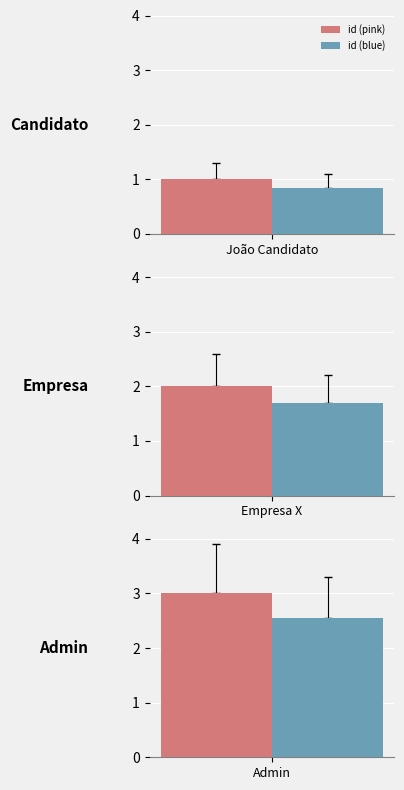

The chart shows a value of 3 at Admin. True or false?

True